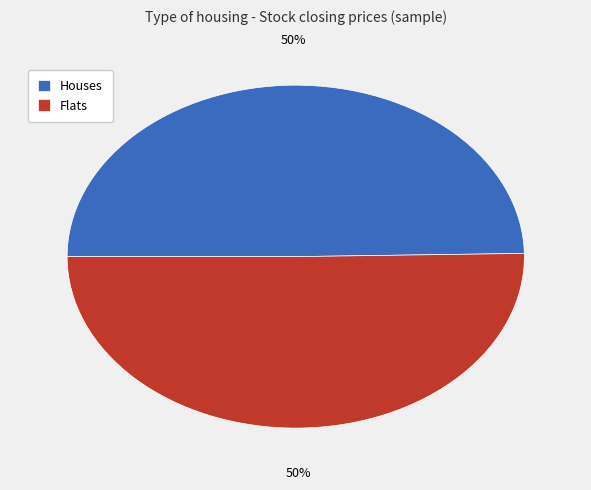

Combined, do Flats and Houses account for over 50%?

Yes